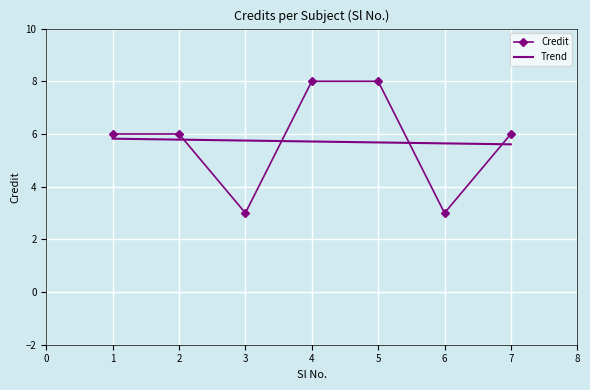

What is the value of the 3rd point from the left?

3